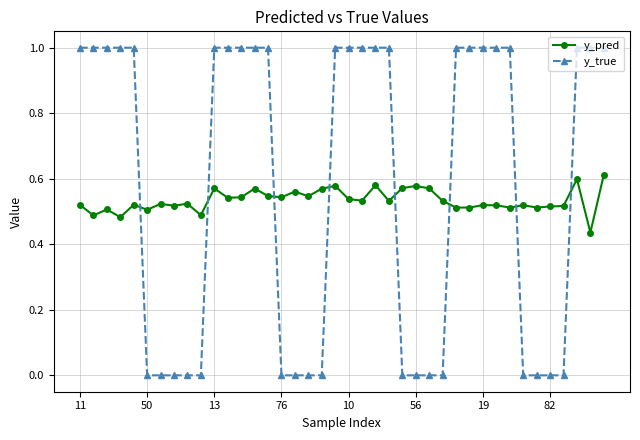

What is the maximum value shown in the chart?

1.0